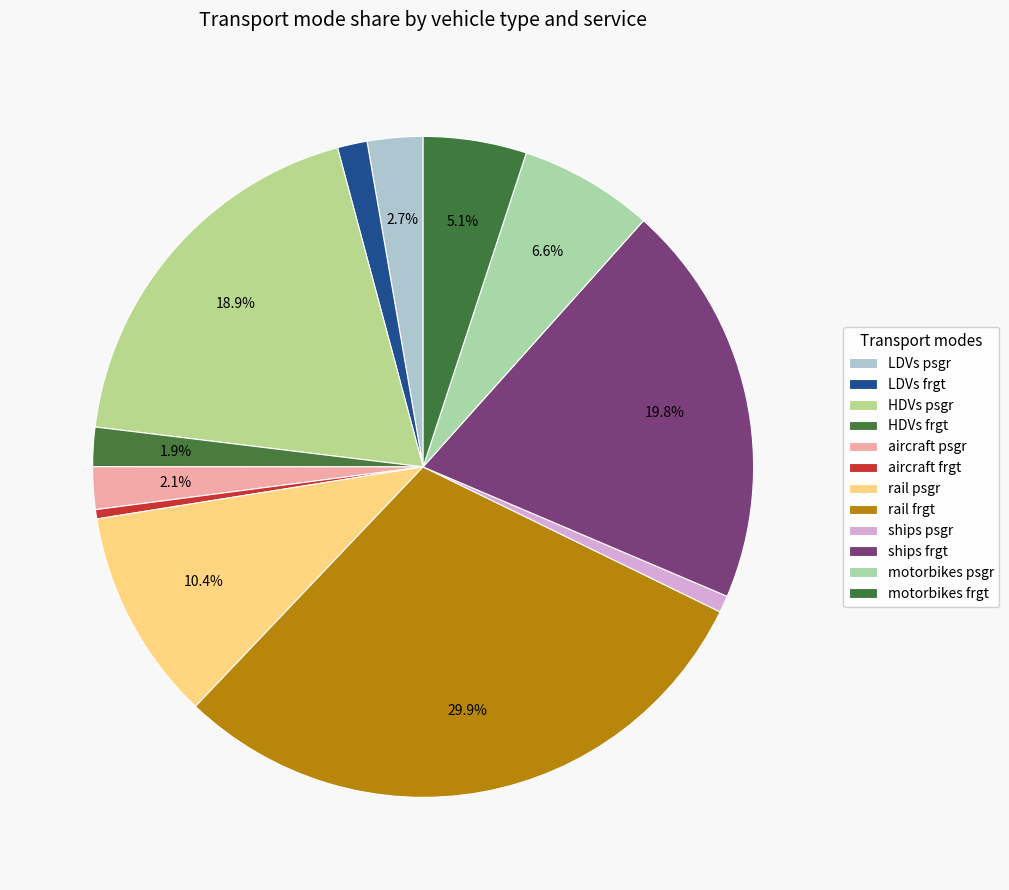

Does aircraft psgr account for over 50% of the chart?

No